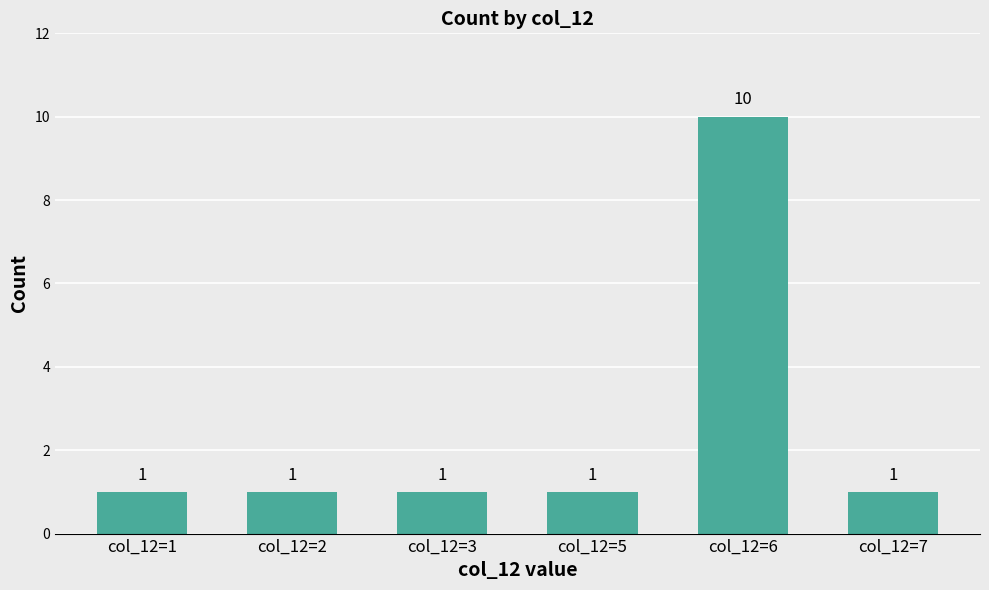

The chart shows a value of 1 at col_12=5. True or false?

True